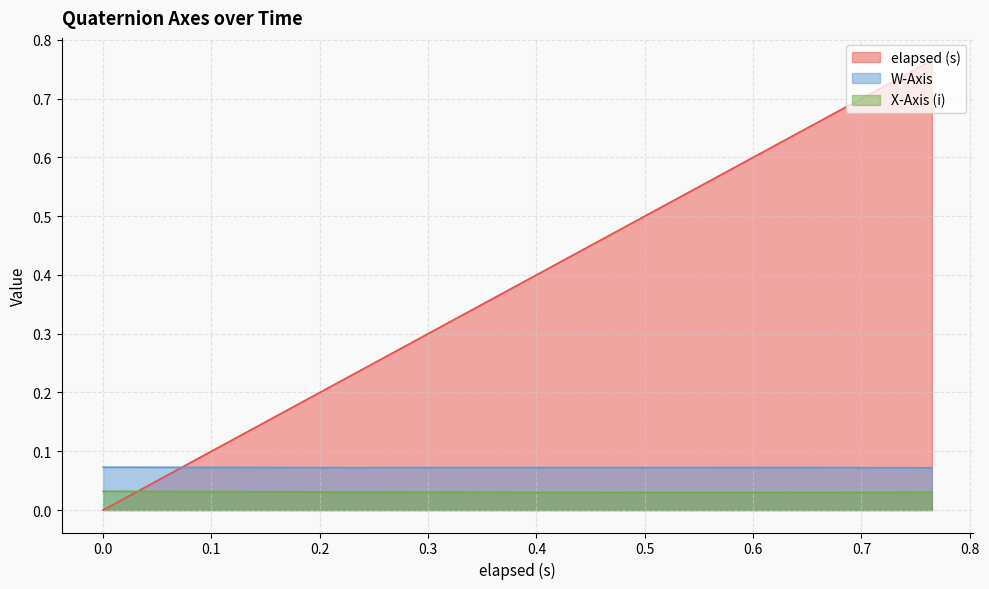

What is the value of the elapsed (s) point at the 6th from the left?

0.1